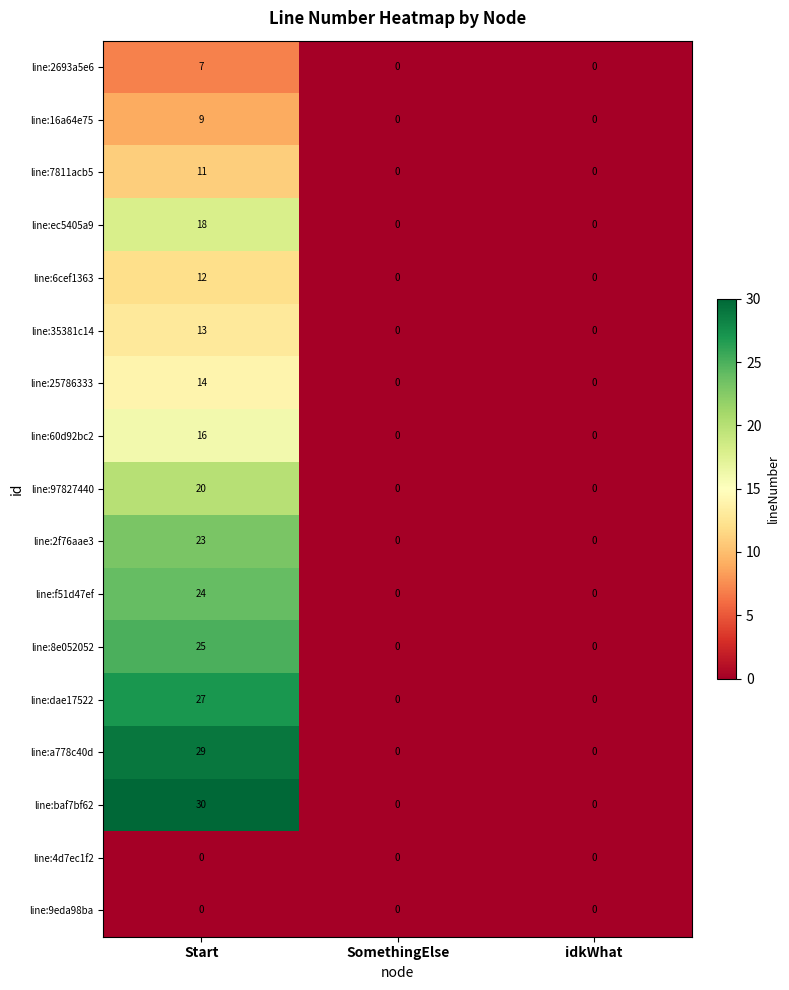

How many distinct data groups are displayed?

17